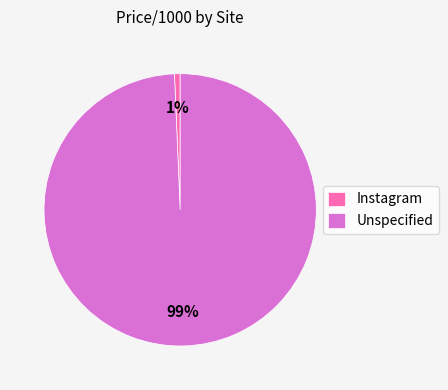

Count the number of slices in the pie.

2